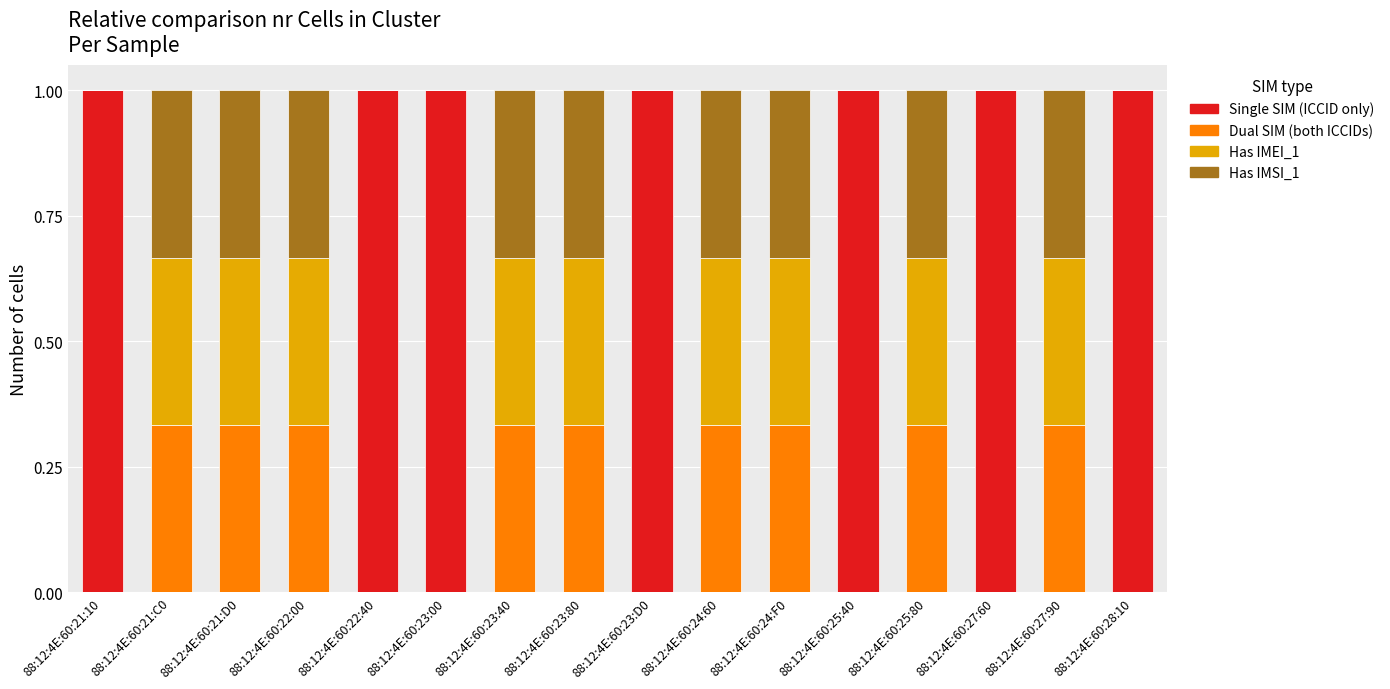

The value of Single SIM (ICCID only) at 88:12:4E:60:23:40 is 0.0. True or false?

True